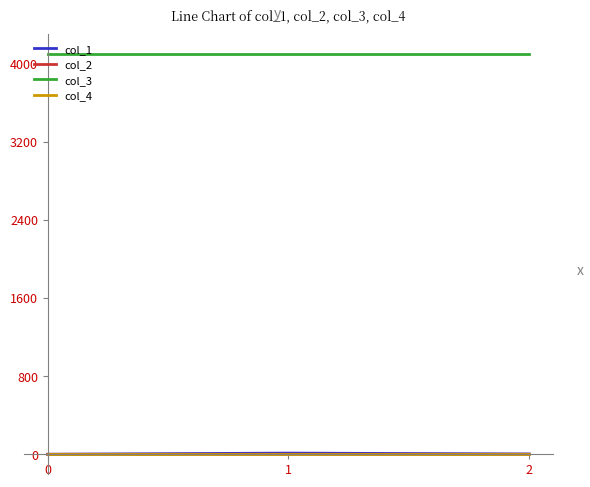

Is the value of col_4 at 2 greater than the value of col_3 at 0?

No